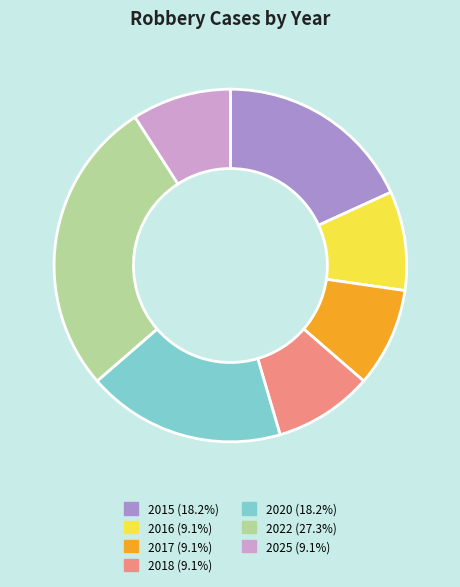

What is the largest slice in the pie chart?

2022